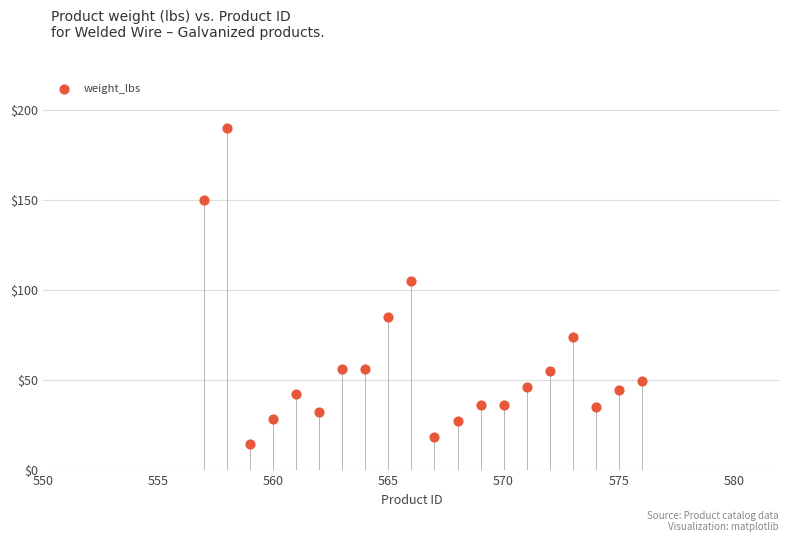

What Y value in the scatter plot is closest to 102?

105